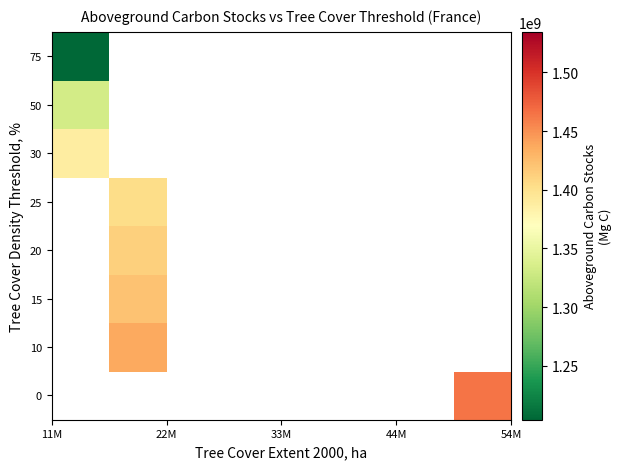

How many series are shown in this chart?

8